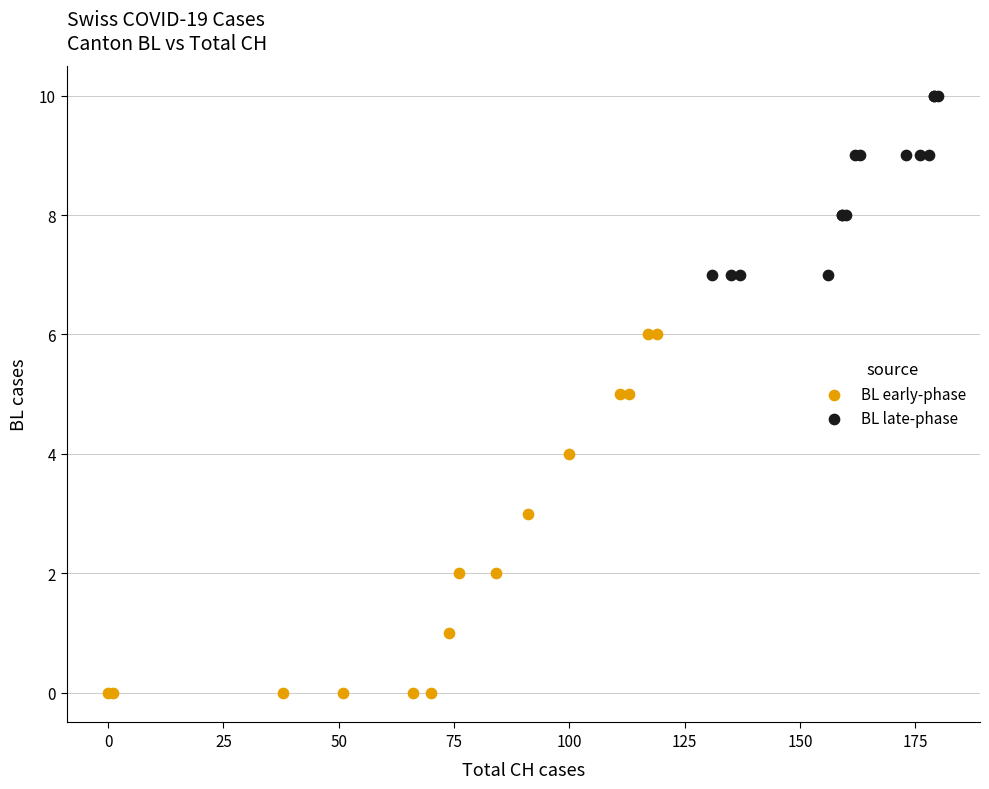

Which series has the largest Y range (max minus min)?

BL early-phase